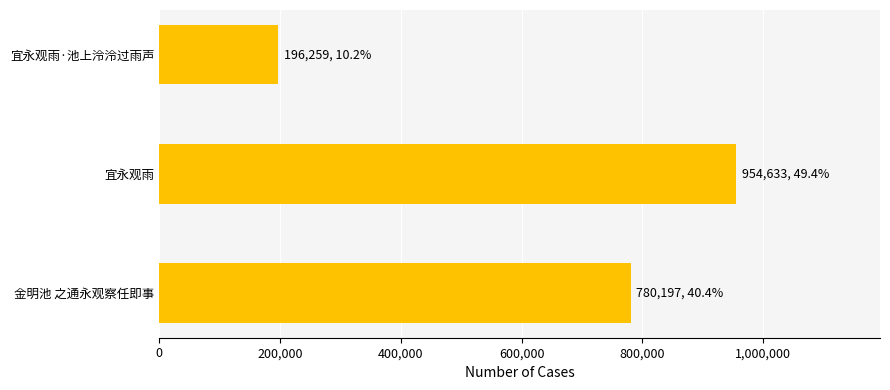

True or false: the data shows 954633 at 宜永观雨.

True